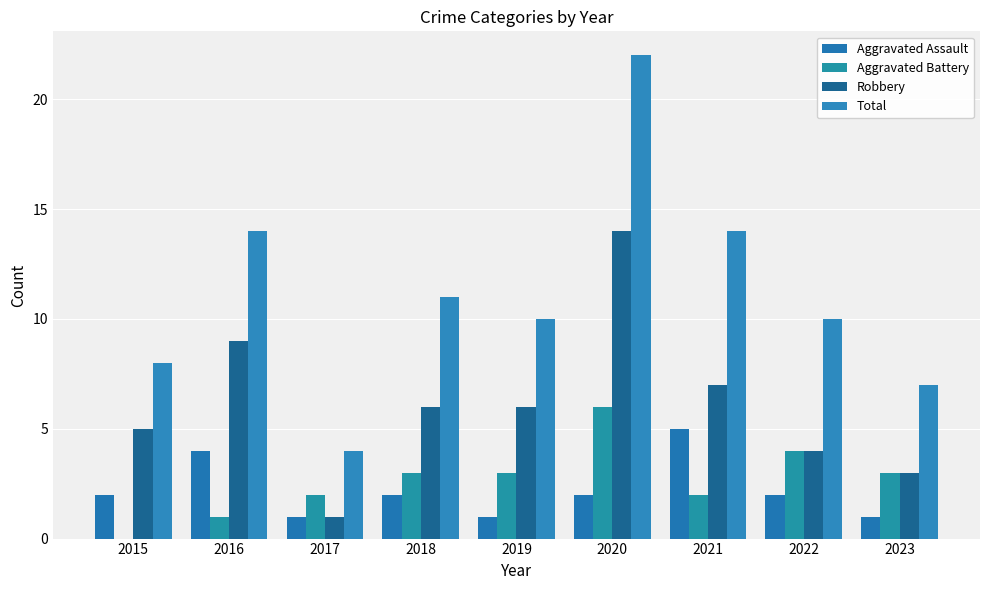

Is it true that Aggravated Assault equals 2 at 2022?

True